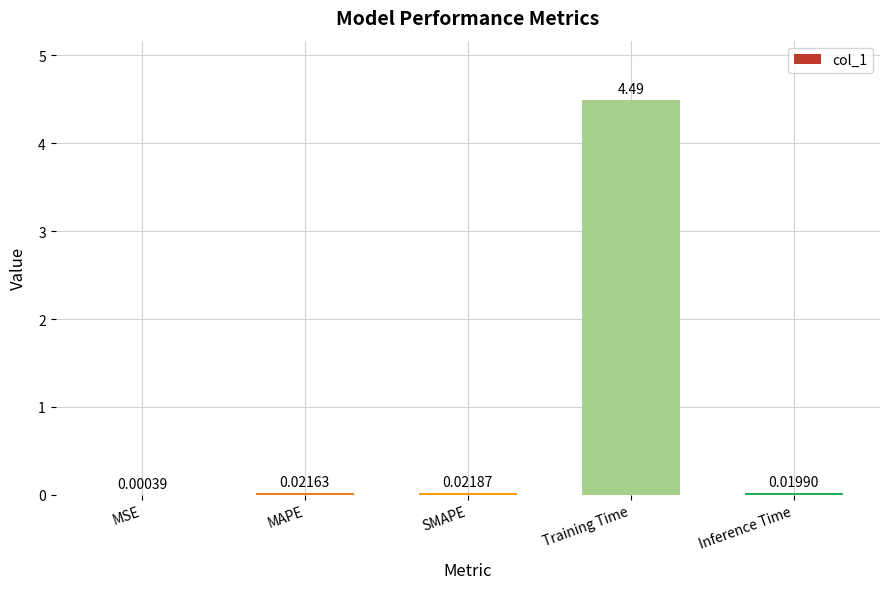

Between MAPE and SMAPE, which is larger?

SMAPE